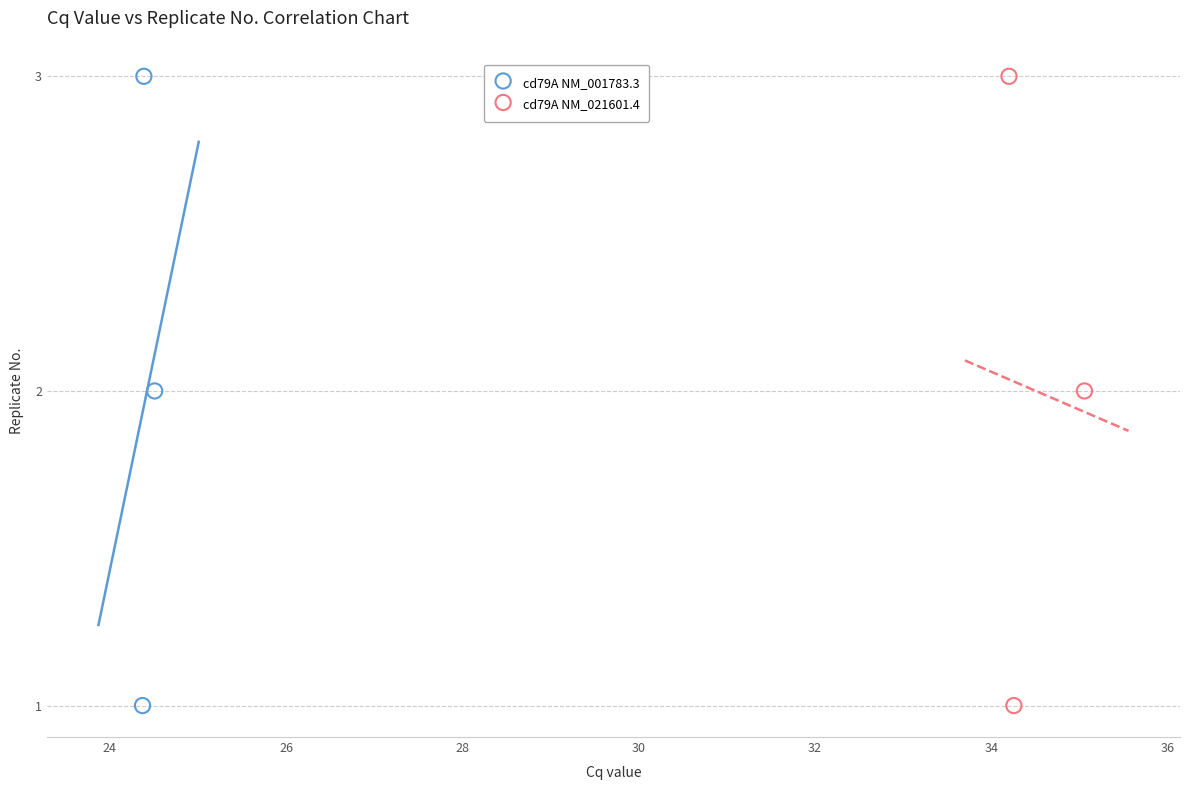

What are all the series names shown in the legend?

cd79A NM_001783.3, cd79A NM_021601.4